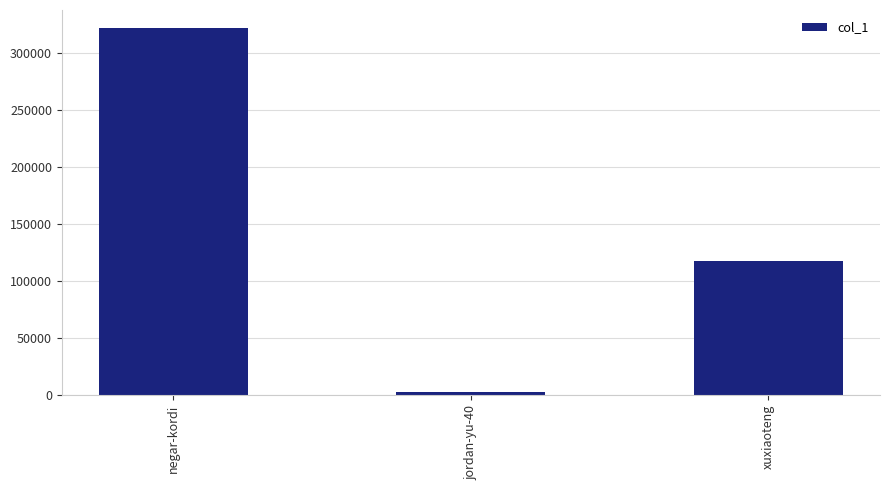

True or false: the data shows 3211 at jordan-yu-40.

True